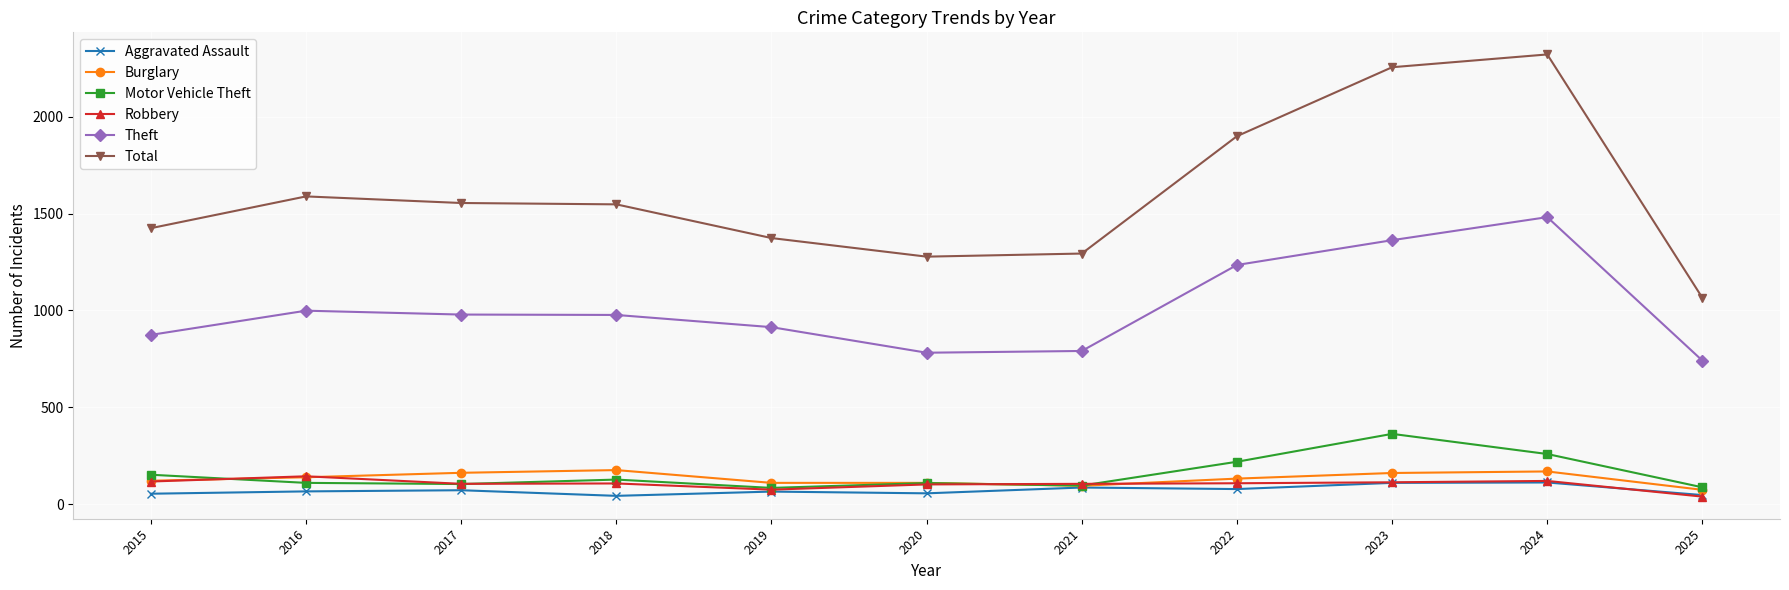

True or false: Total and Theft intersect in this chart.

False